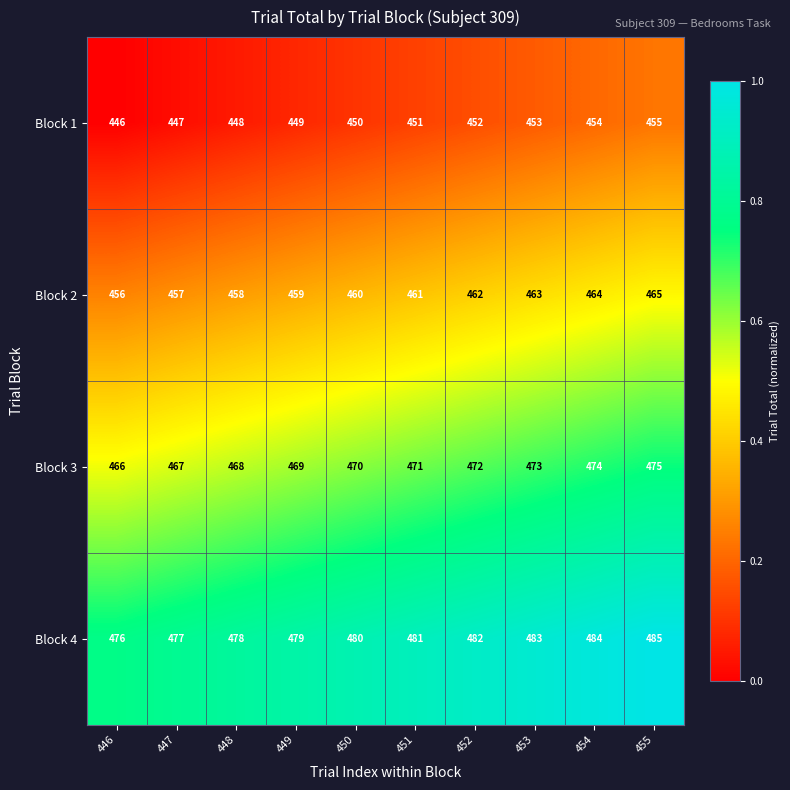

At which category is the sum across all series the highest?

455